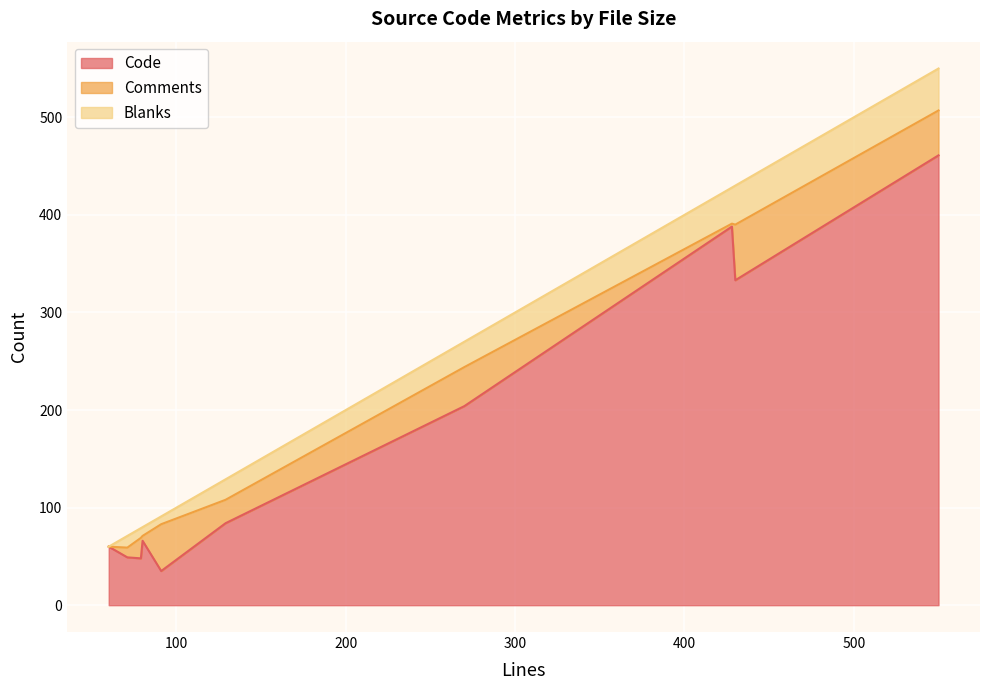

Reading left to right, list all the values displayed in this chart.

Code: 129=84	91=35	550=461	428=388	60=60	270=204	71=49	80=66	430=333	79=48
Comments: 129=24	91=48	550=46	428=3	60=0	270=40	71=10	80=5	430=57	79=21
Blanks: 129=21	91=8	550=43	428=37	60=0	270=26	71=12	80=9	430=40	79=10